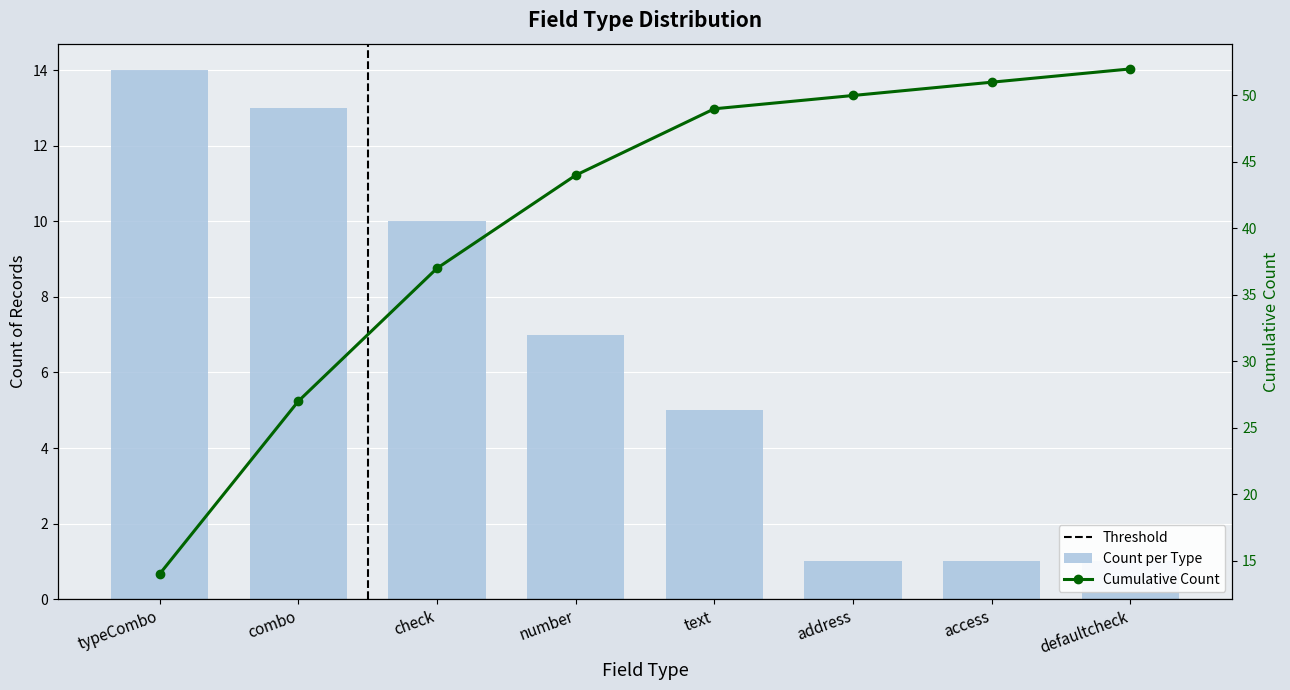

The chart shows a value of 2 at check. True or false?

False